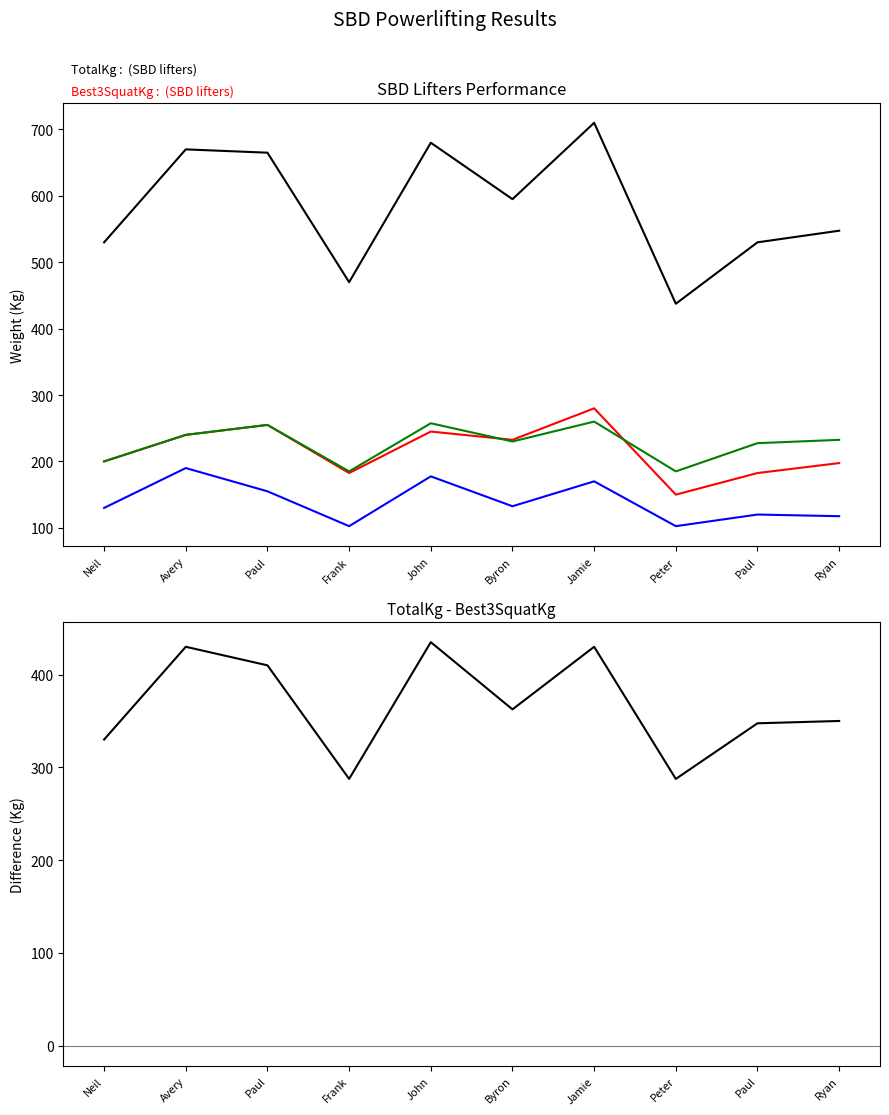

The TotalKg - Best3SquatKg series shows 93.7 at Peter. True or false?

False